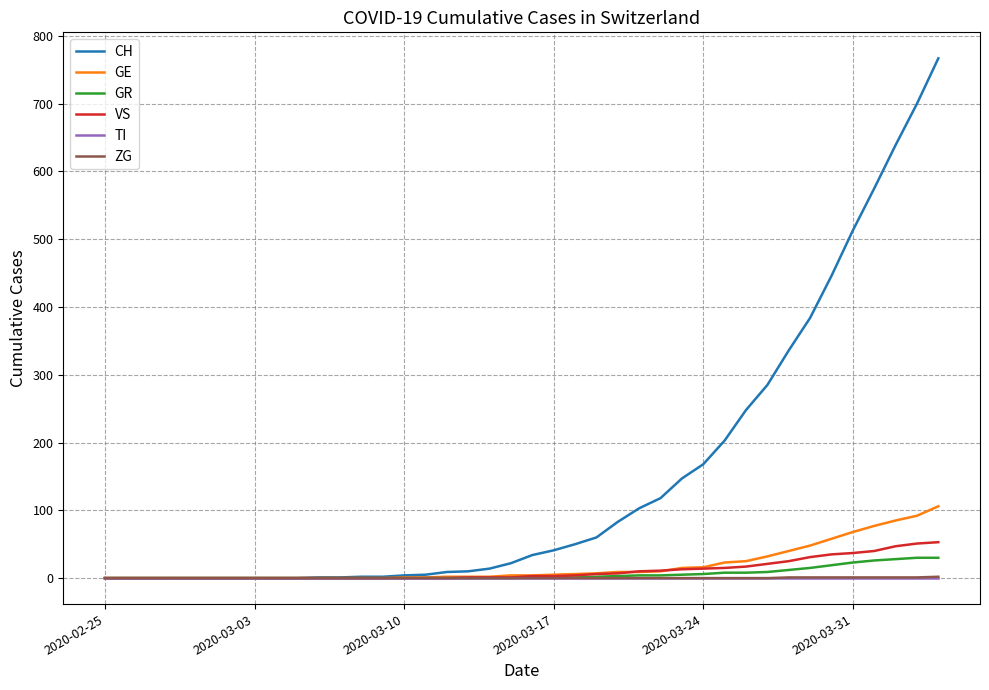

Which series has the largest total across all categories?

CH